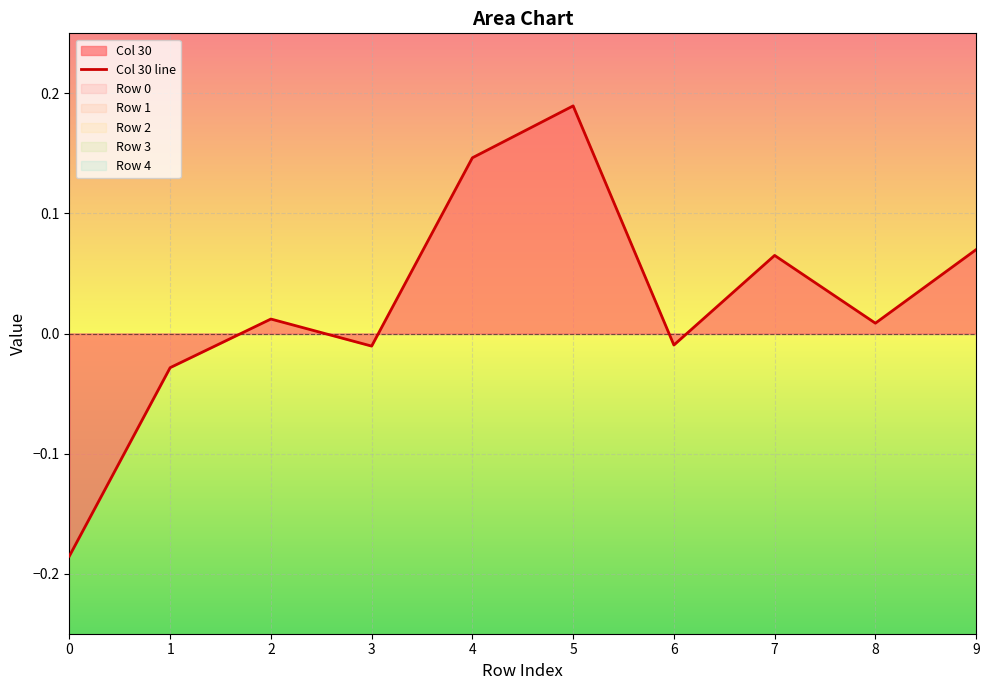

What is the change in value from 0 to 9?

+0.3